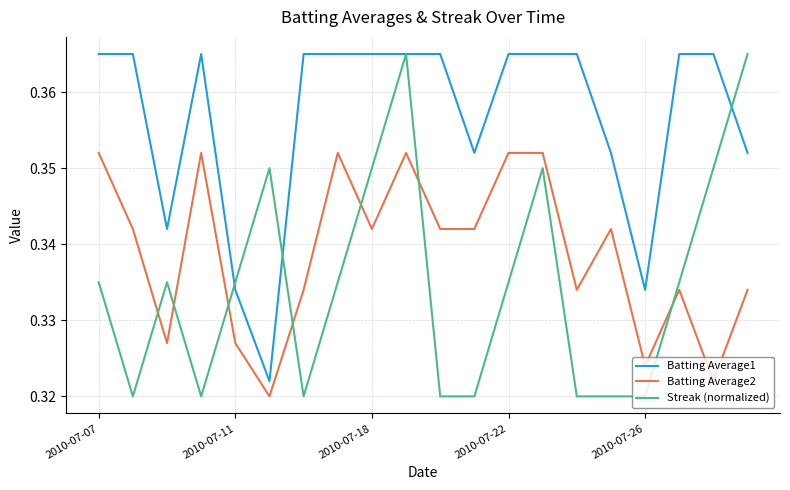

Rank the series by their average value, from highest to lowest.

Batting Average1, Batting Average2, Streak (normalized)